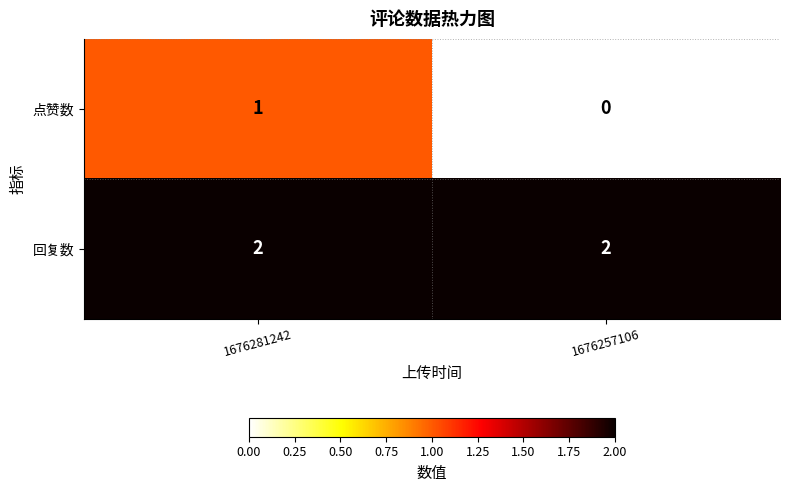

Reading left to right, transcribe all the data shown in this chart.

点赞数: 1	0
回复数: 2	2